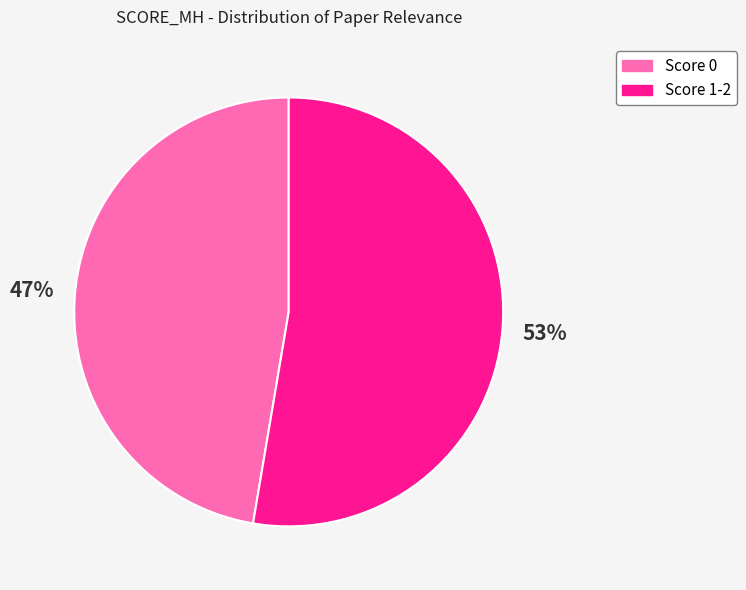

Is there a majority slice in this chart?

Yes